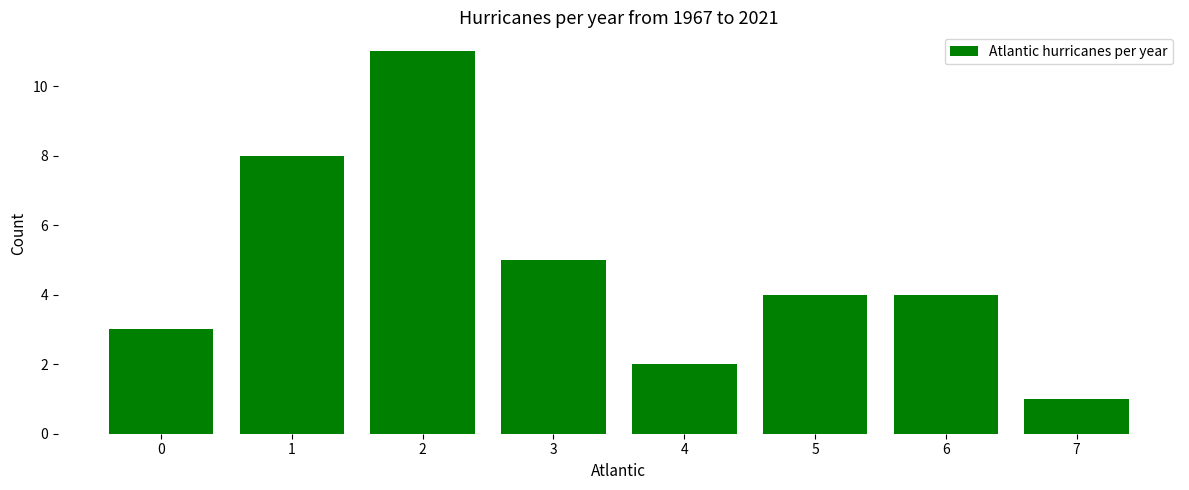

Are the bars grouped side by side (vs. stacked)?

No